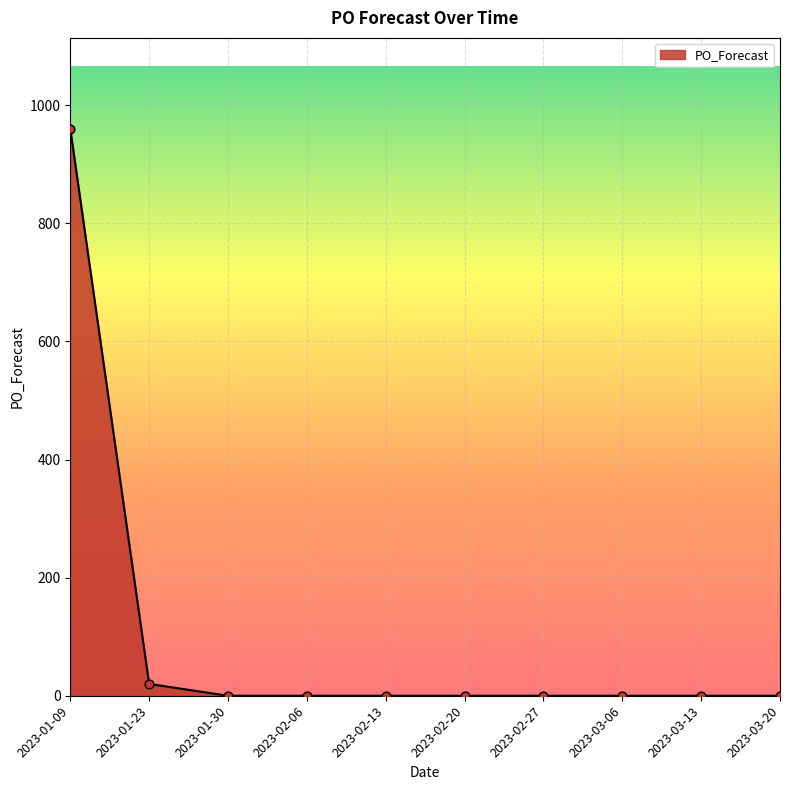

What is the change in value from 2023-01-09 to 2023-02-20?

-960